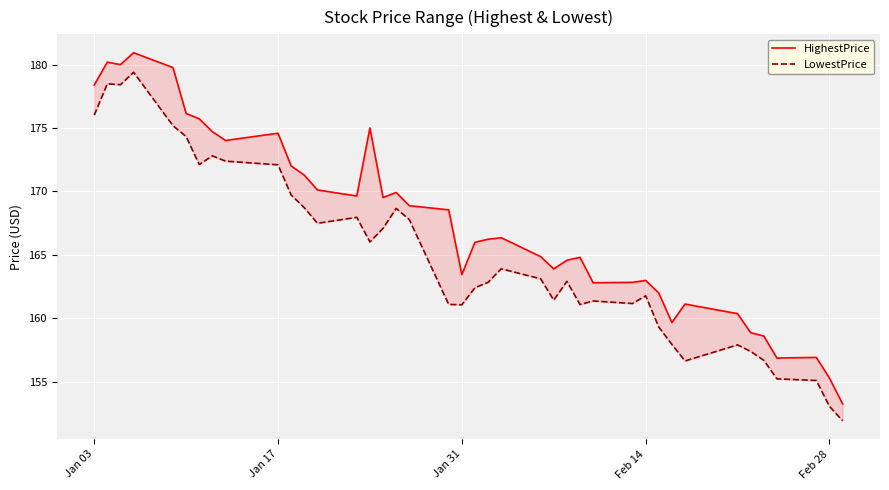

In HighestPrice, how many points are higher than both neighbors (excluding endpoints)?

10